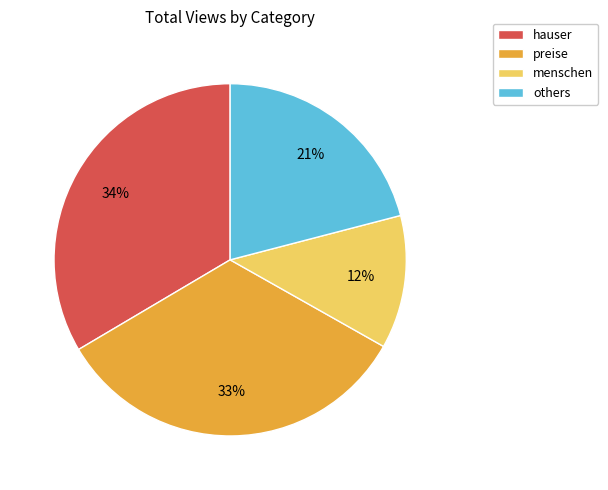

What is the smallest slice in the pie chart?

menschen